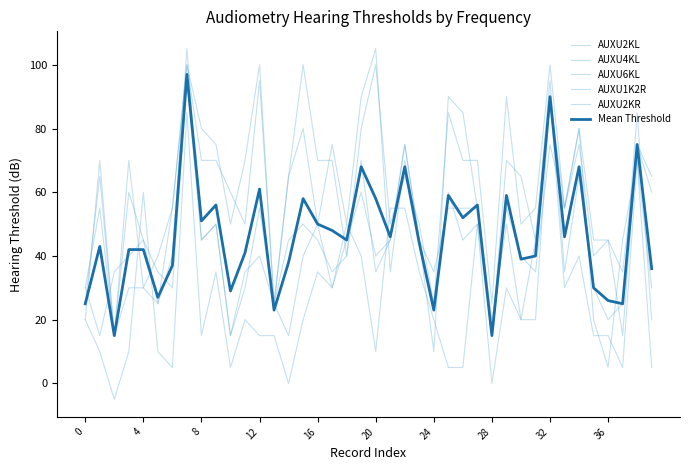

What is the lowest value of the Mean Threshold series?

15